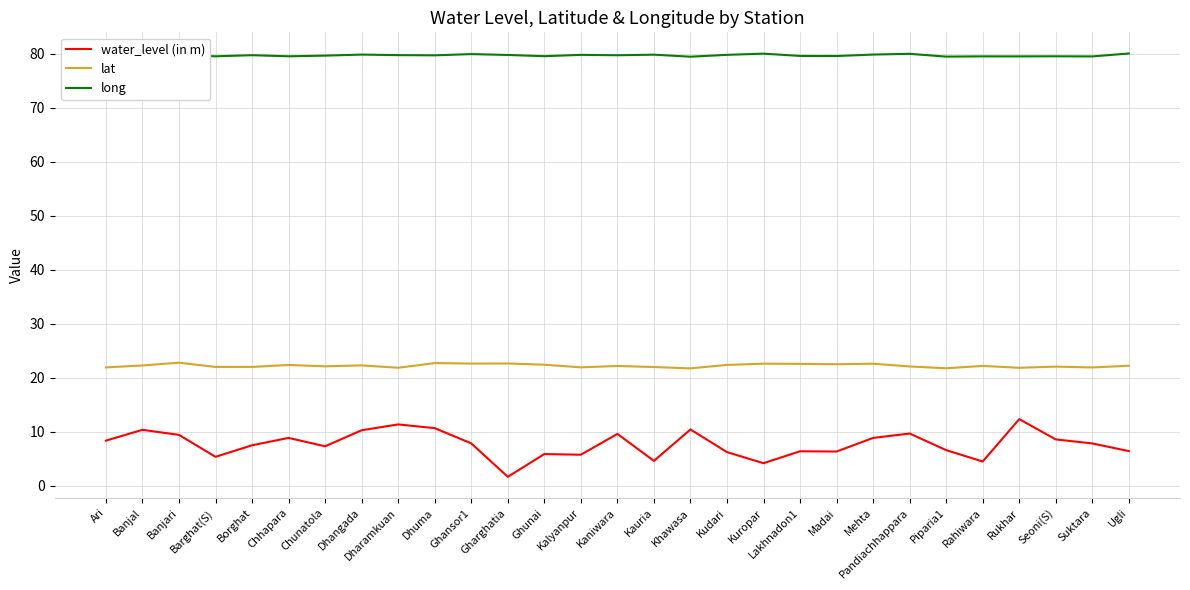

What is the minimum value shown in the chart?

1.7